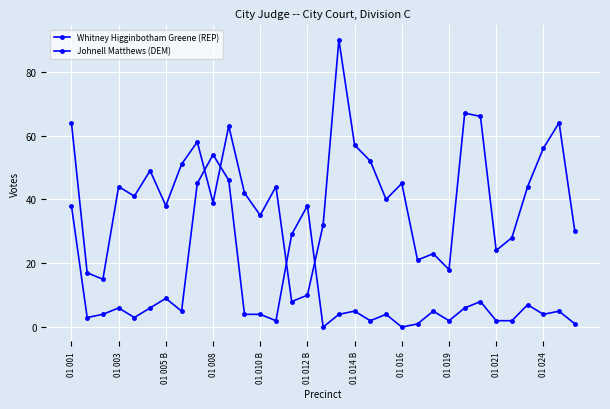

Which series has the widest spread of values?

Johnell Matthews (DEM)